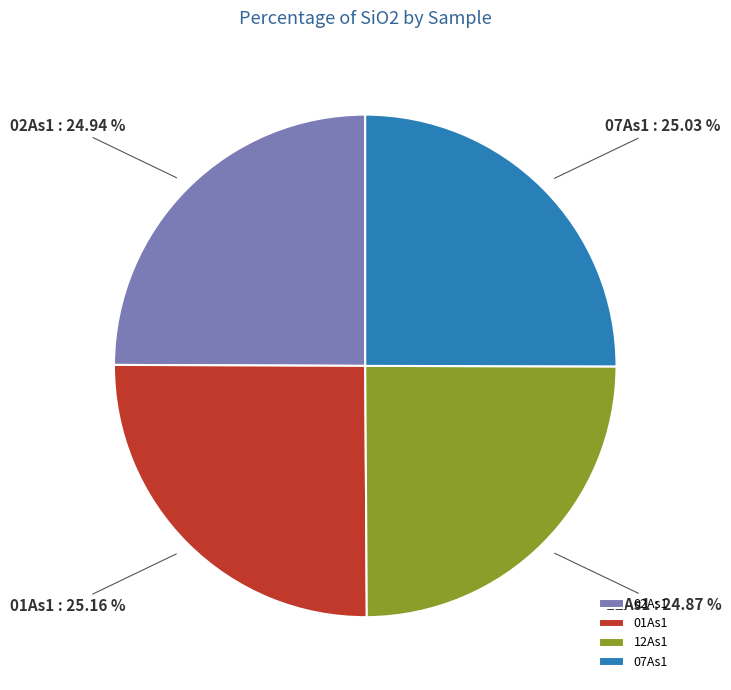

Approximately how many times larger is the value at 01As1 compared to 02As1?

1.0